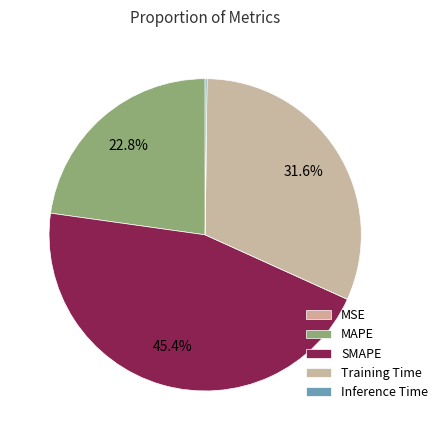

What is the total percentage of MSE and Training Time?

31.6%